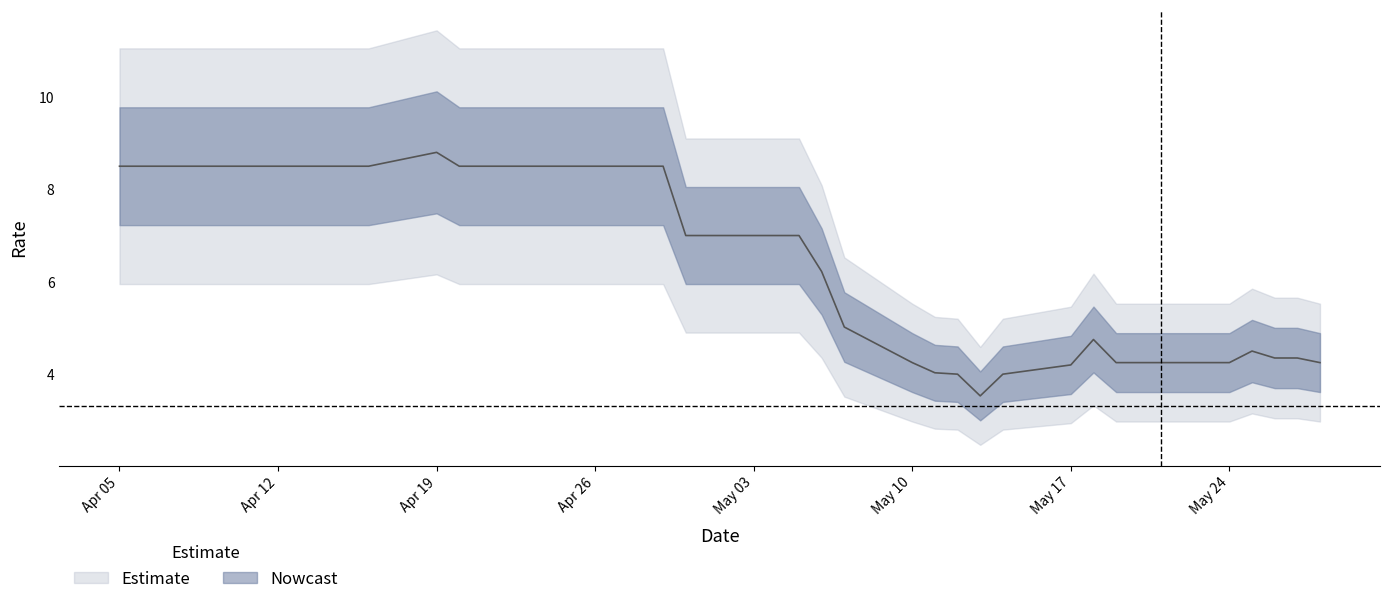

Is it true that the value at 2021-04-06 is 5.8?

False